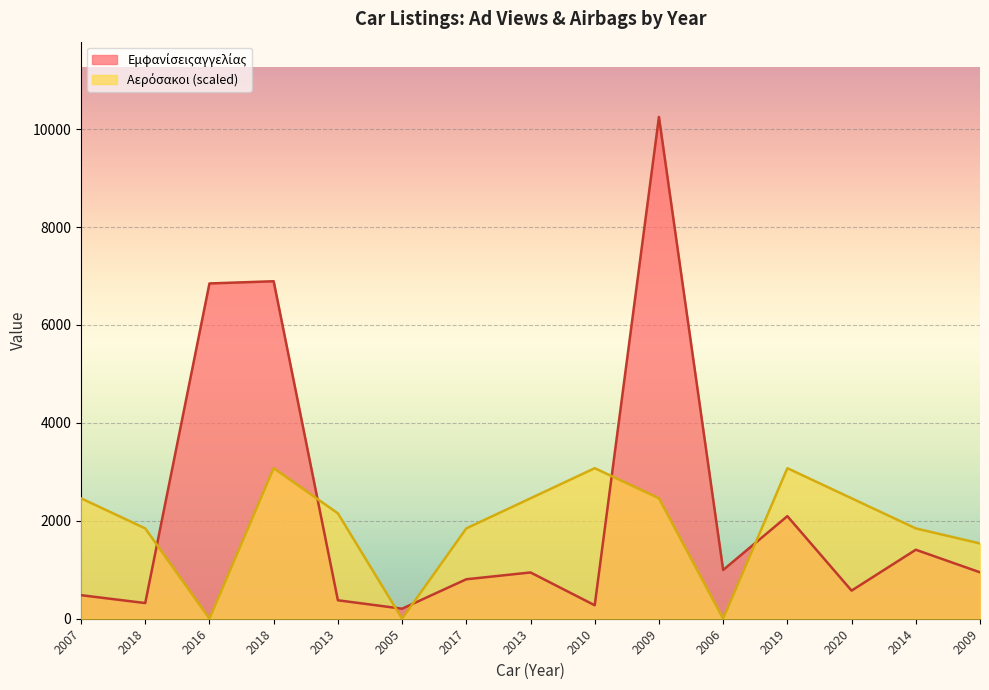

The value of Αερόσακοι at 2019 is 3074.7. True or false?

True